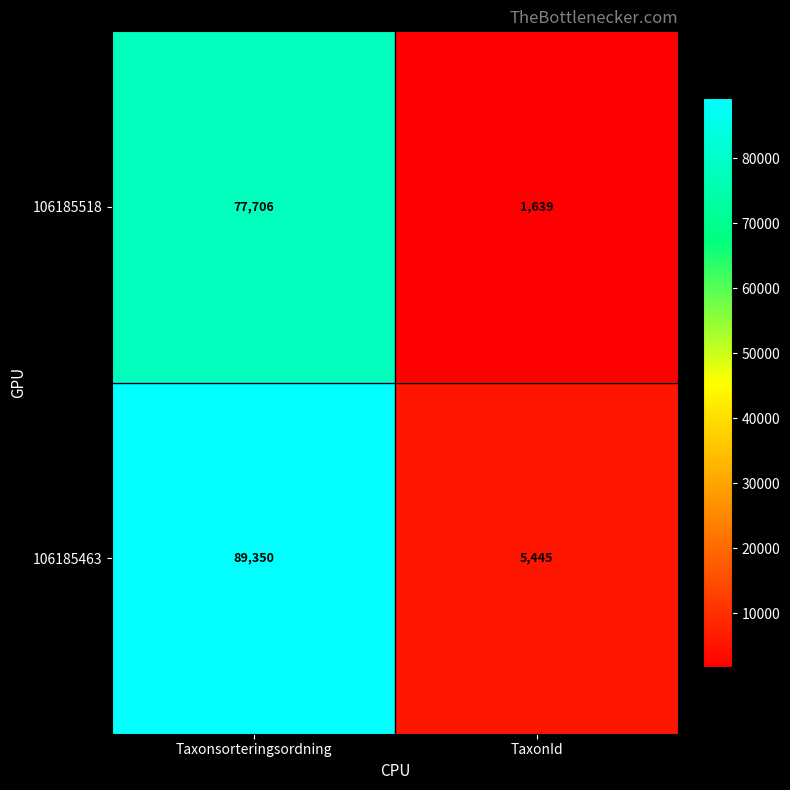

Is it true that 106185463 equals 123357 at Taxonsorteringsordning?

False